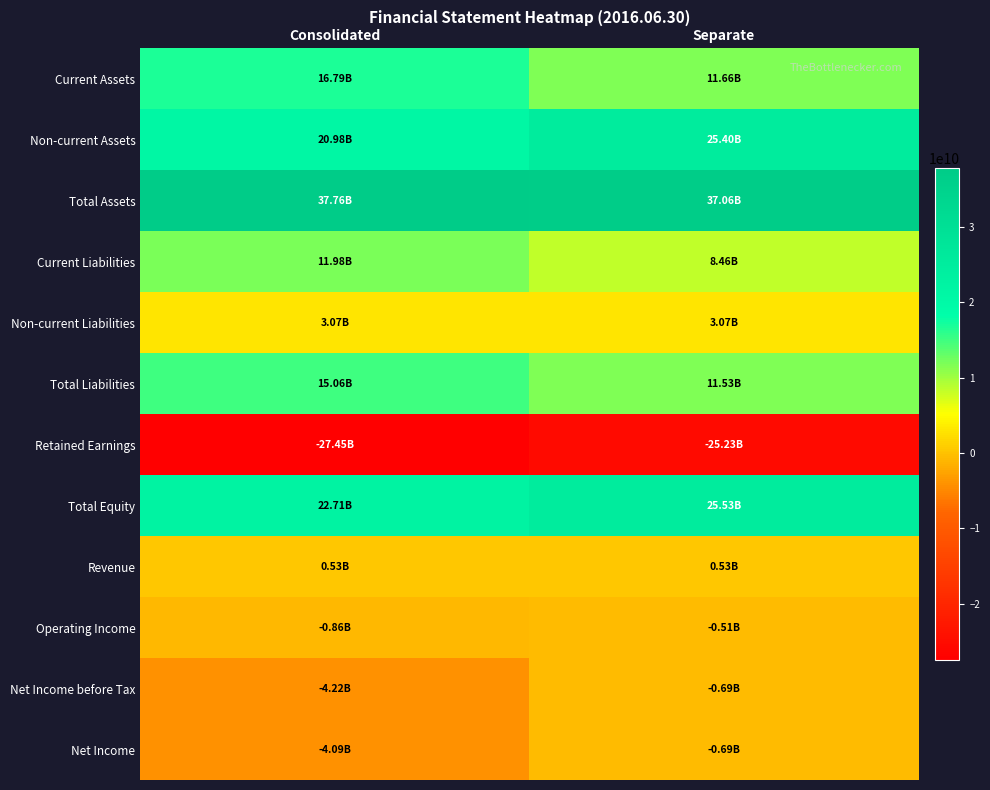

Reading right to left, extract all data points from this chart.

Current Assets: Separate=11658597083	Consolidated=16785487684
Non-current Assets: Separate=25397202538	Consolidated=20976362657
Total Assets: Separate=37055799621	Consolidated=37761850341
Current Liabilities: Separate=8455504046	Consolidated=11983490992
Non-current Liabilities: Separate=3071819973	Consolidated=3071819973
Total Liabilities: Separate=11527324019	Consolidated=15055310965
Retained Earnings: Separate=-25230571949	Consolidated=-27449989691
Total Equity: Separate=25528475602	Consolidated=22706539376
Revenue: Separate=525523118	Consolidated=525523118
Operating Income: Separate=-513086474	Consolidated=-860799589
Net Income before Tax: Separate=-694891065	Consolidated=-4218095901
Net Income: Separate=-694891065	Consolidated=-4091305851